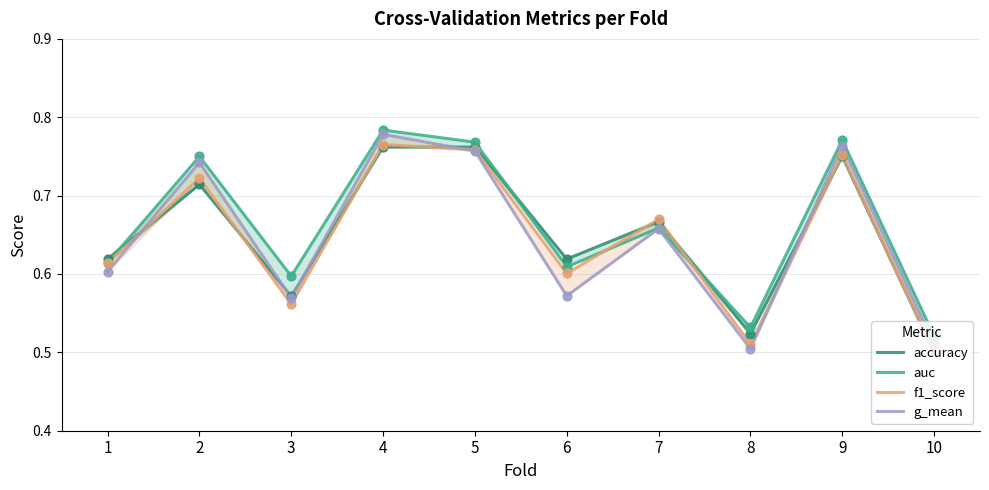

Which series has the largest total across all categories?

auc